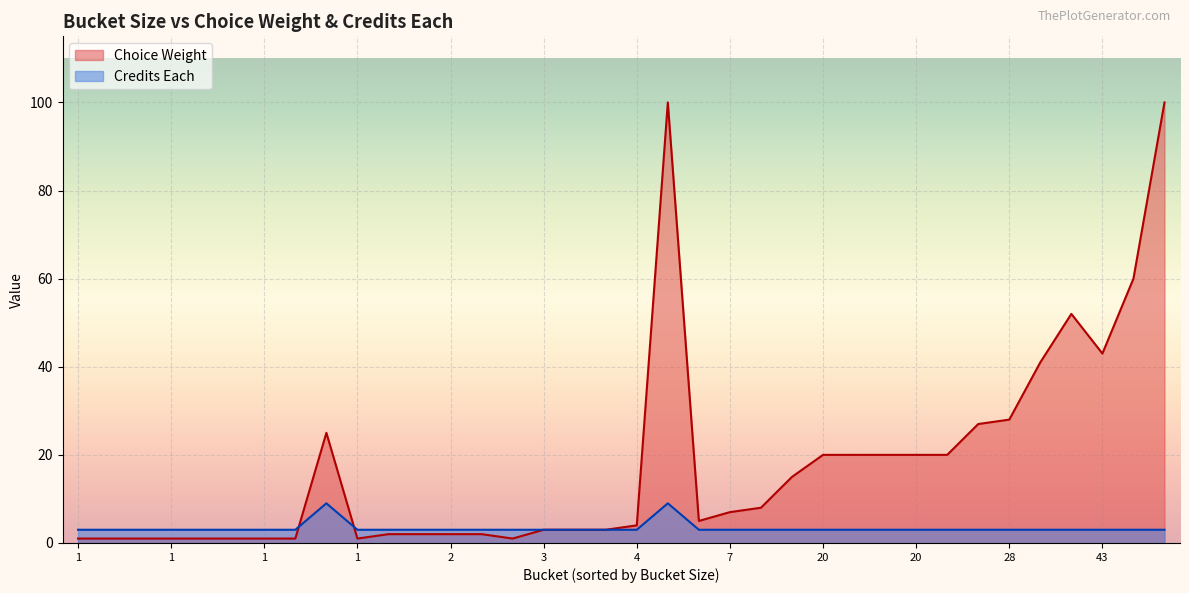

Does the chart display data point markers on the line(s)?

No